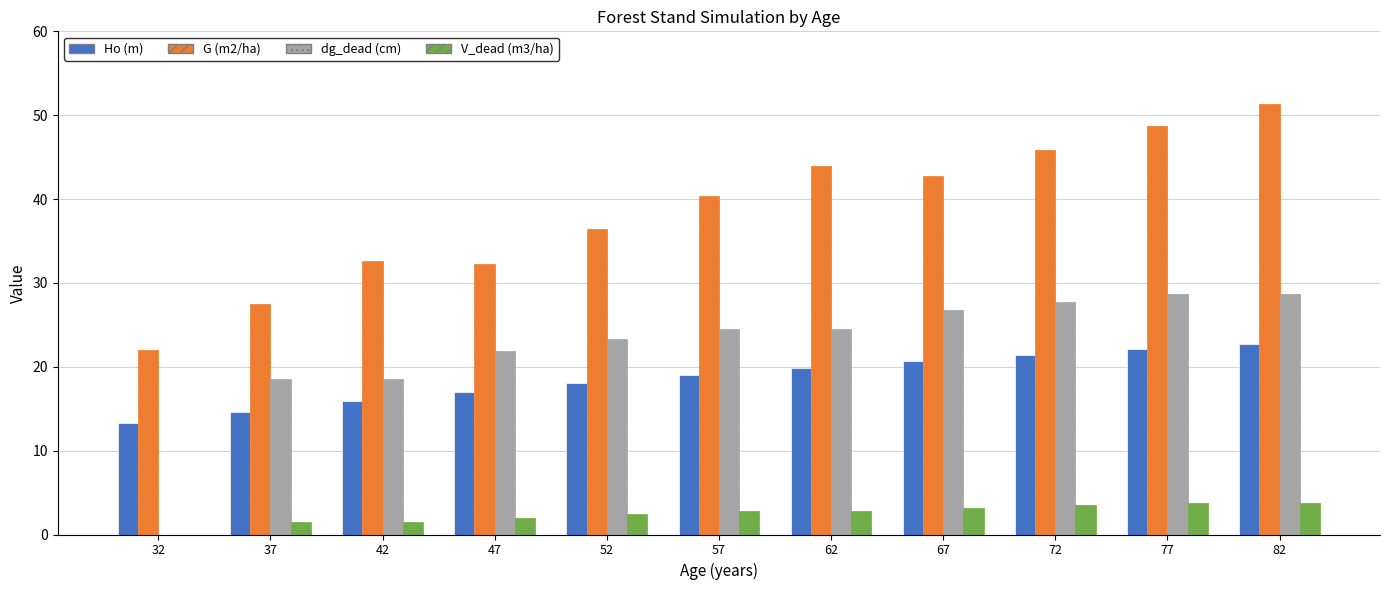

At which category is the sum across all series the highest?

82